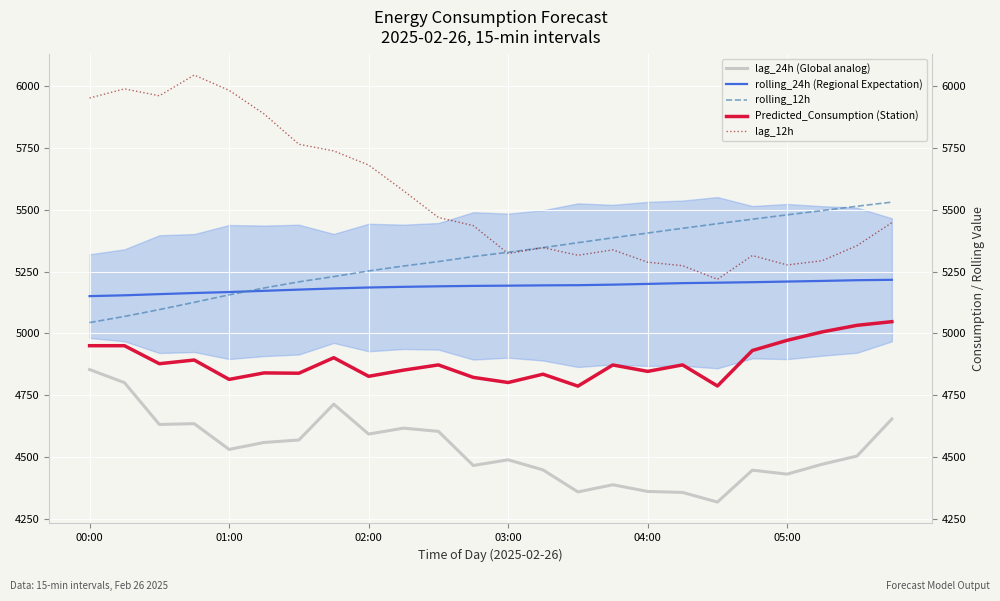

What is the smallest value displayed?

4318.0